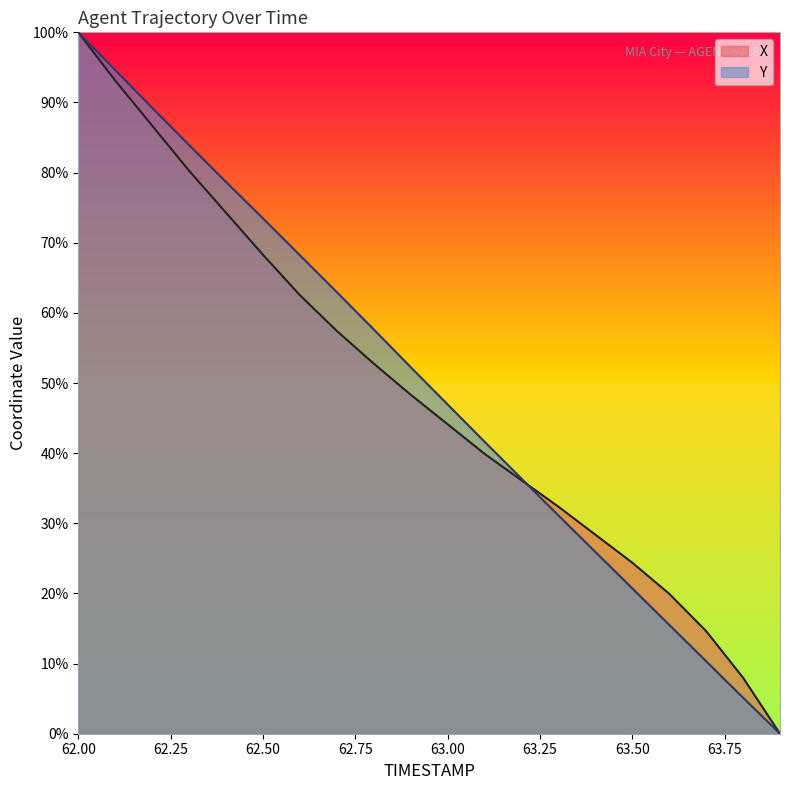

How many values in the Y series exceed 52?

10